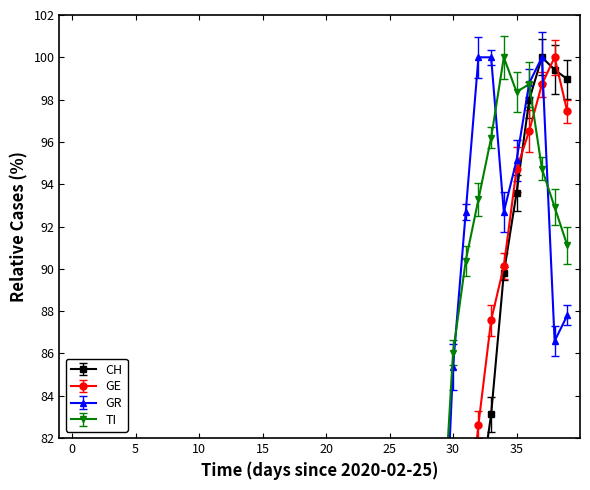

What is the spread (max minus min) of values at 2020-03-10?

4.5